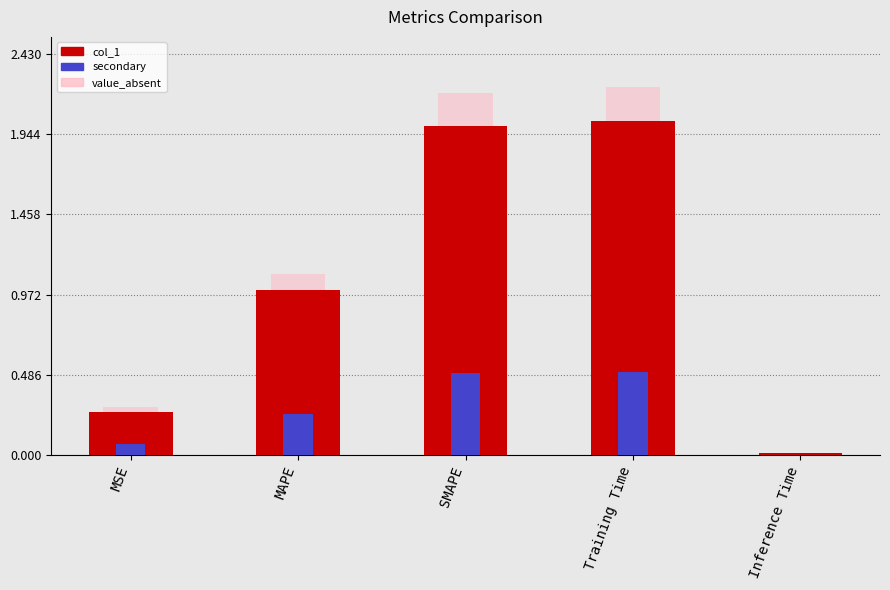

Reading left to right, what are all the values shown in this chart?

col_1: MSE=0.3	MAPE=1.0	SMAPE=2.0	Training Time=2.0	Inference Time=0.0
secondary: MSE=0.1	MAPE=0.2	SMAPE=0.5	Training Time=0.5	Inference Time=0.0
value_absent: MSE=0.3	MAPE=1.1	SMAPE=2.2	Training Time=2.2	Inference Time=0.0